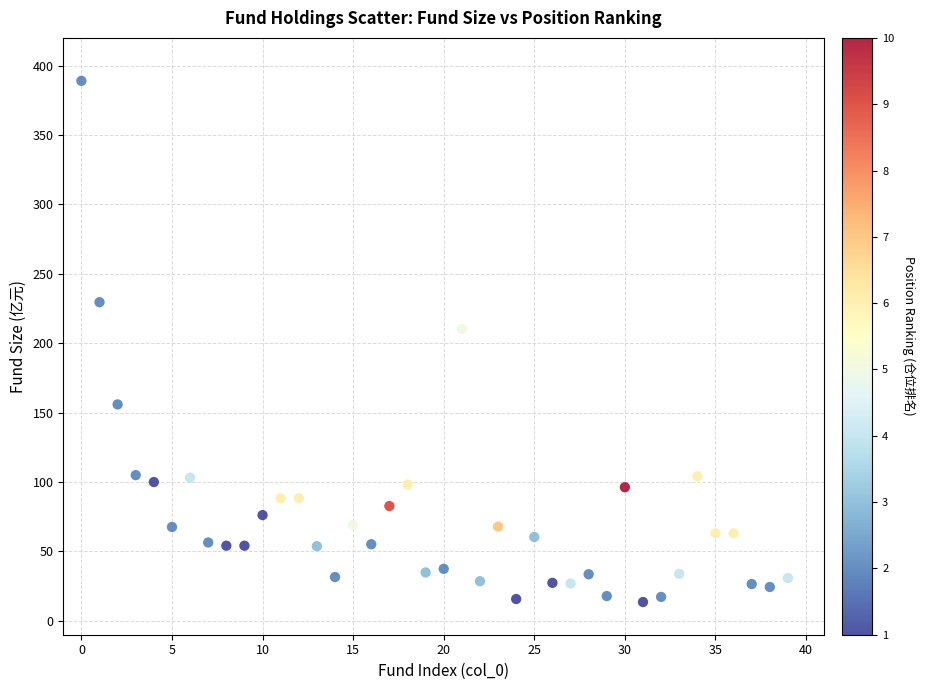

What Y value in the scatter plot is closest to 201?

210.3